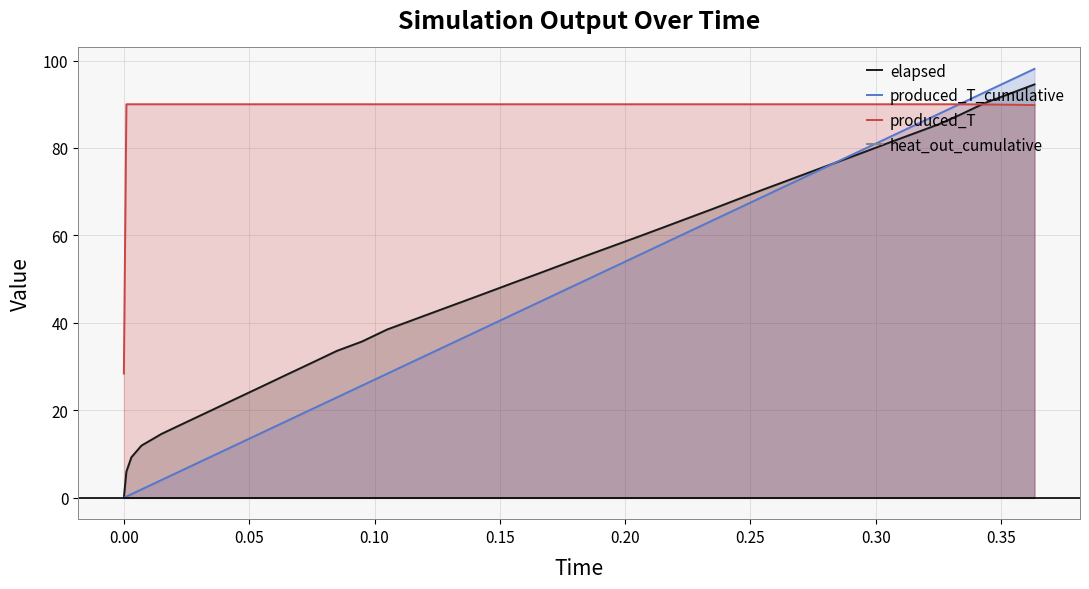

Reading right to left, list all the values displayed in this chart.

elapsed: 94.5	92.4	90.2	87.5	85.4	83.3	81.1	79.0	76.9	74.7	72.6	70.5	68.3	66.1	63.9	61.8	59.7	57.6	55.5	53.3	51.2	49.1	46.9	44.8	42.7	40.6	38.5	35.7	33.6	30.9	28.2	25.4	22.7	20.0	17.3	14.6	11.9	9.3	6.0	0.0
produced_T_cumulative: 98.1	95.4	92.7	90.0	87.8	85.1	82.4	79.7	77.0	74.3	71.6	68.9	66.2	63.5	60.8	58.1	55.4	52.7	50.0	47.3	44.6	41.9	39.2	36.5	33.8	31.1	28.4	25.7	23.0	20.3	17.6	14.9	12.2	9.5	6.8	4.1	1.9	0.8	0.3	0.0
produced_T: 89.8	89.9	90.0	90.0	90.0	90.0	90.0	90.0	90.0	90.0	90.0	90.0	90.0	90.0	90.0	90.0	90.0	90.0	90.0	90.0	90.0	90.0	90.0	90.0	90.0	90.0	90.0	90.0	90.0	90.0	90.0	90.0	90.0	90.0	90.0	90.0	90.0	90.0	90.0	28.4
heat_out_cumulative: 0.0	0.0	0.0	0.0	0.0	0.0	0.0	0.0	0.0	0.0	0.0	0.0	0.0	0.0	0.0	0.0	0.0	0.0	0.0	0.0	0.0	0.0	0.0	0.0	0.0	0.0	0.0	0.0	0.0	0.0	0.0	0.0	0.0	0.0	0.0	0.0	0.0	0.0	0.0	0.0